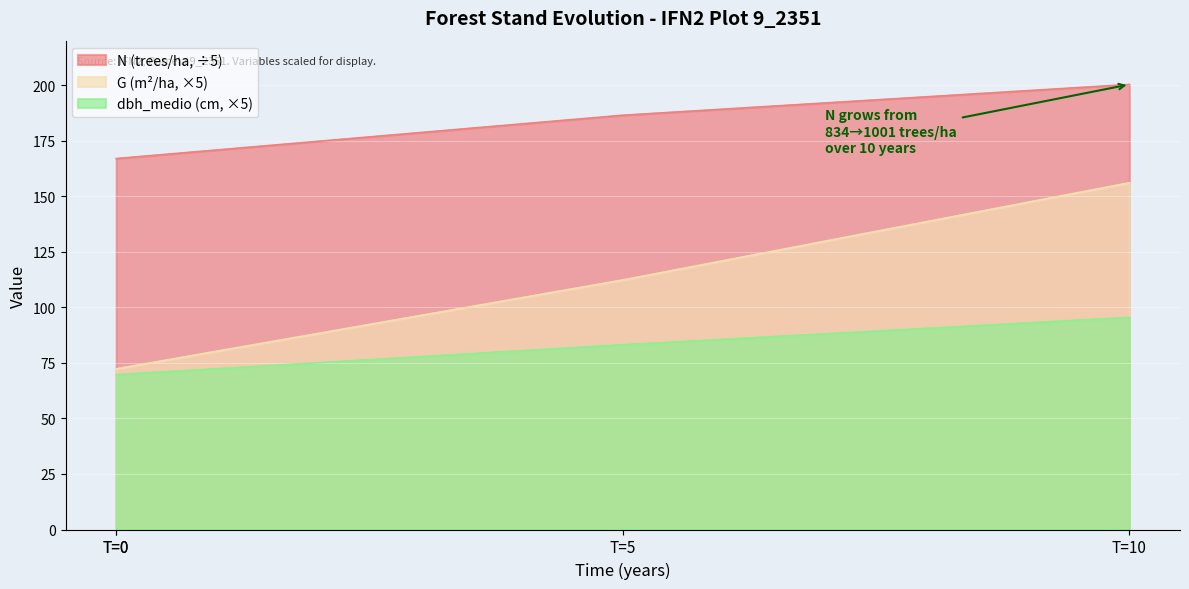

The dbh_medio series shows 121.6 at T=0. True or false?

False